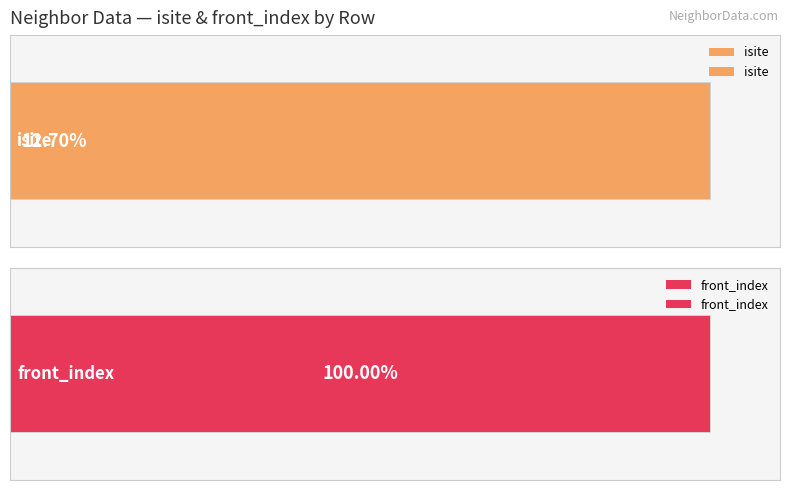

The front_index series shows 66.6 at 3. True or false?

False